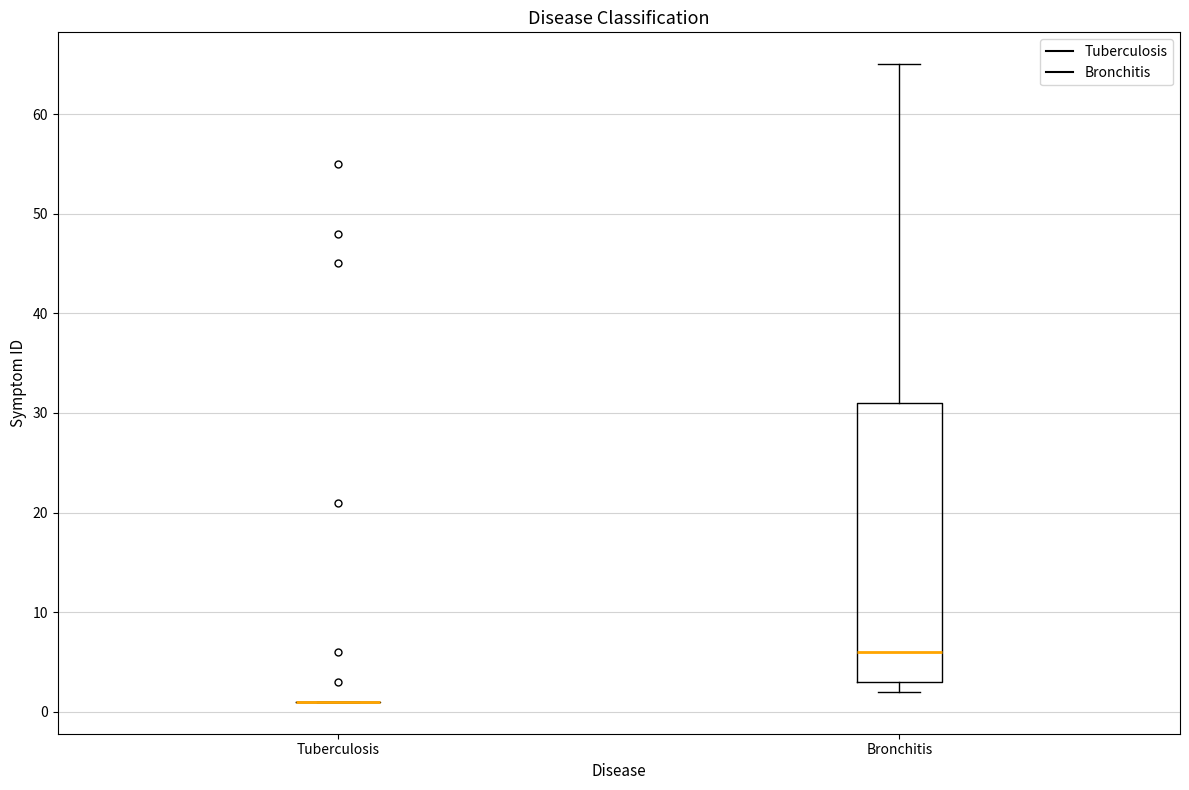

Reading left to right, read every box against the y-axis: the position of its median line, the range the box covers, and the ends of its whiskers. The values are not printed on the chart, so give them approximately, as read against the axis.

Tuberculosis: box collapsed to a line at 1, whiskers 1 to 1
Bronchitis: median 6, box 3 to 31, whiskers 2 to 65